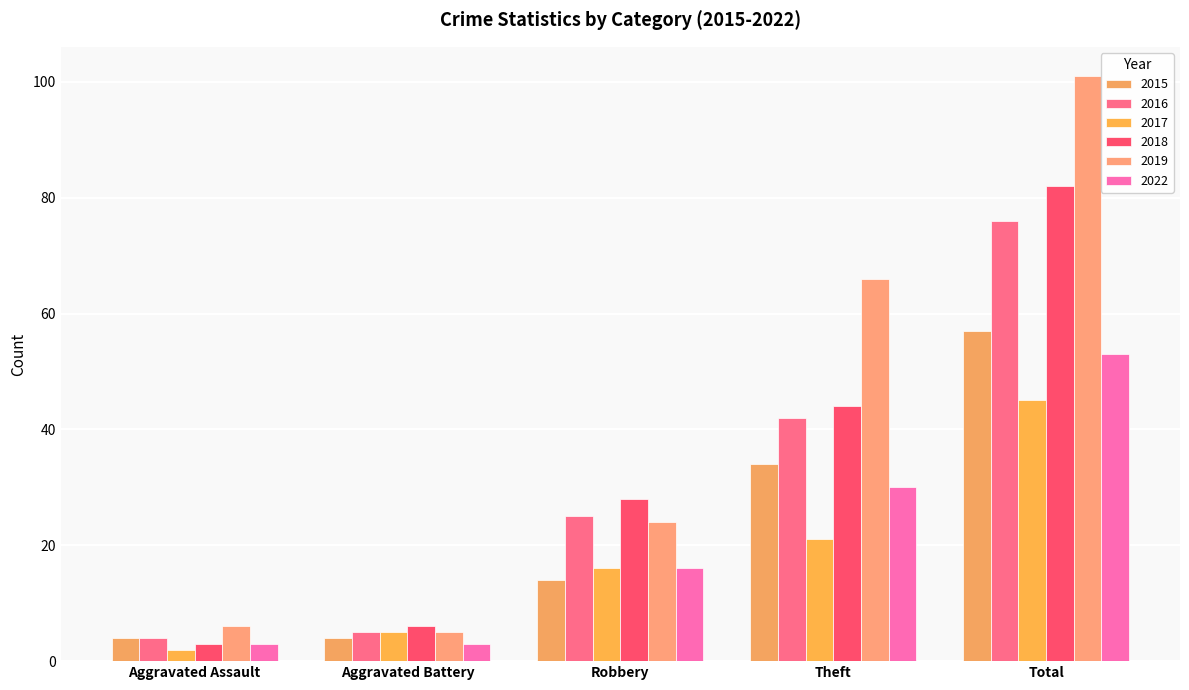

Which has a higher value, Robbery or Theft?

Theft